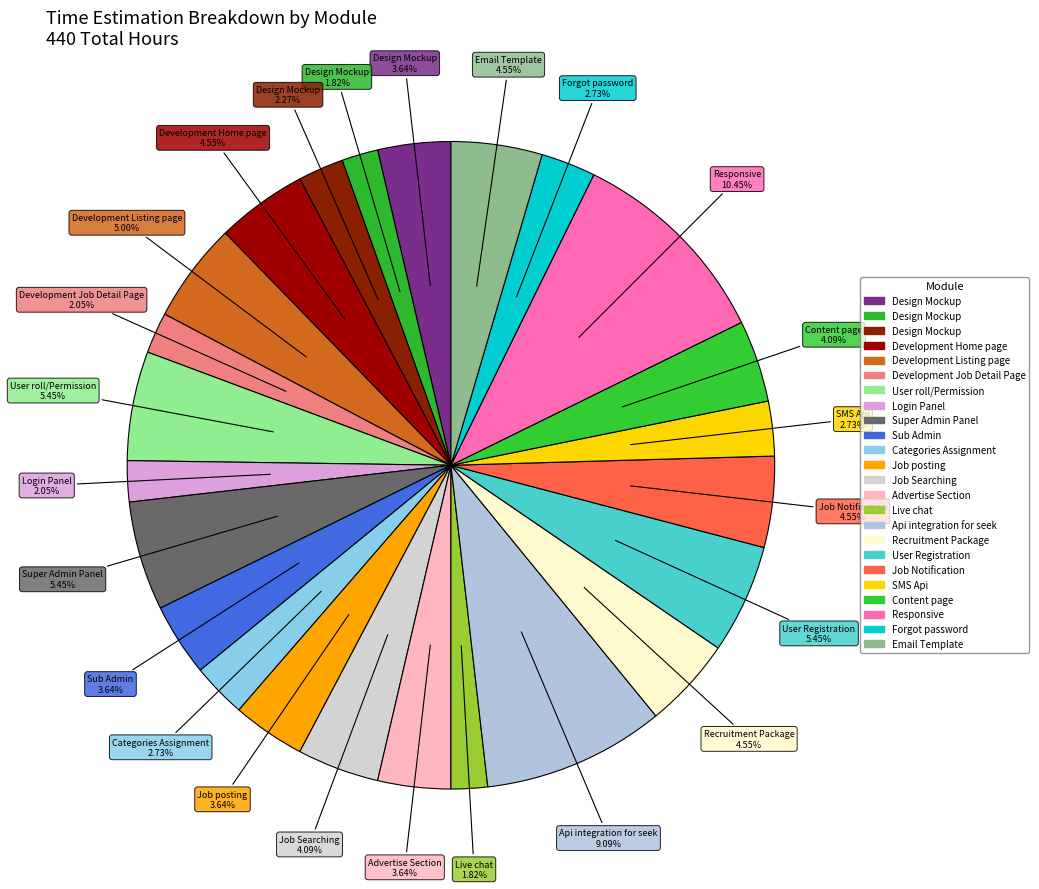

How many segments does this pie chart have?

24